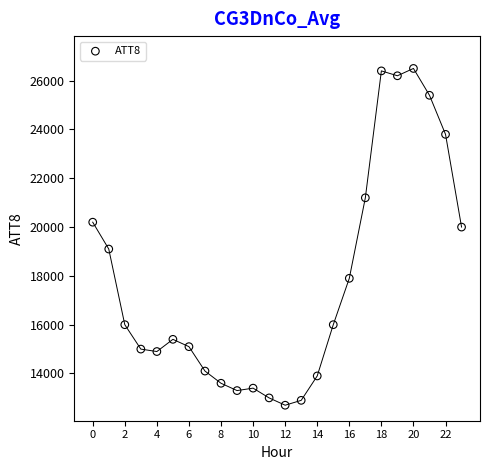

What is the range of Y values (max minus min)?

13800